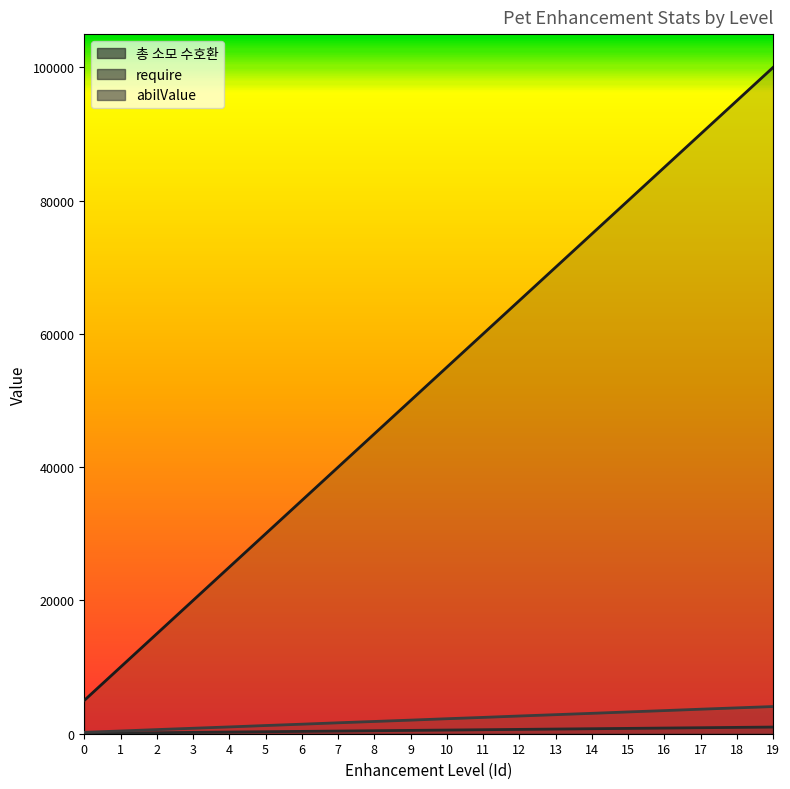

Is it true that 총 소모 수호환 equals 70000 at 13?

True